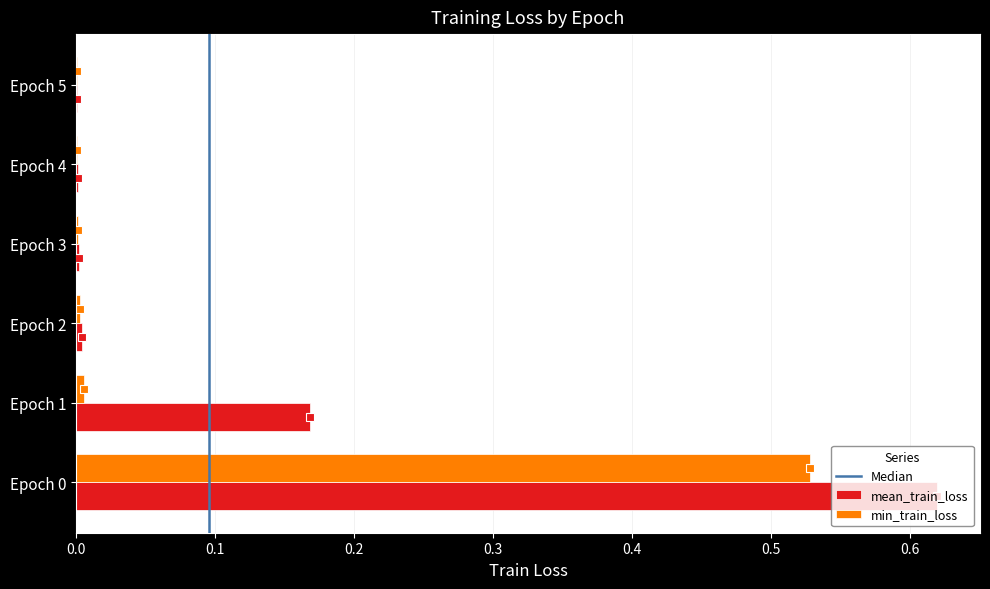

Between Epoch 0 and Epoch 5, which series saw the biggest shift?

mean_train_loss